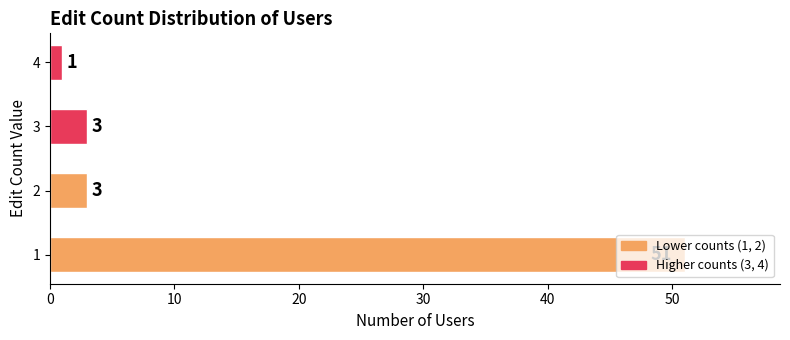

The value at 2 is 3. True or false?

True